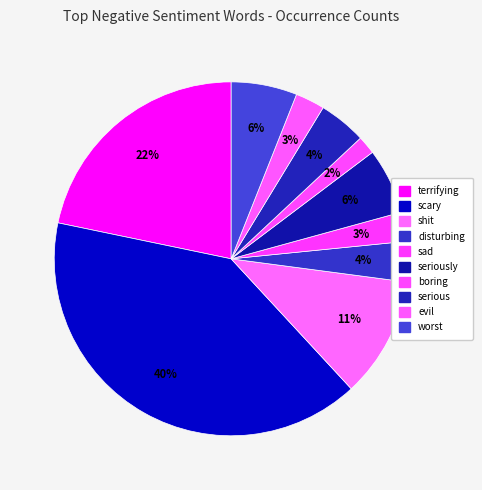

How many segments does this pie chart have?

10